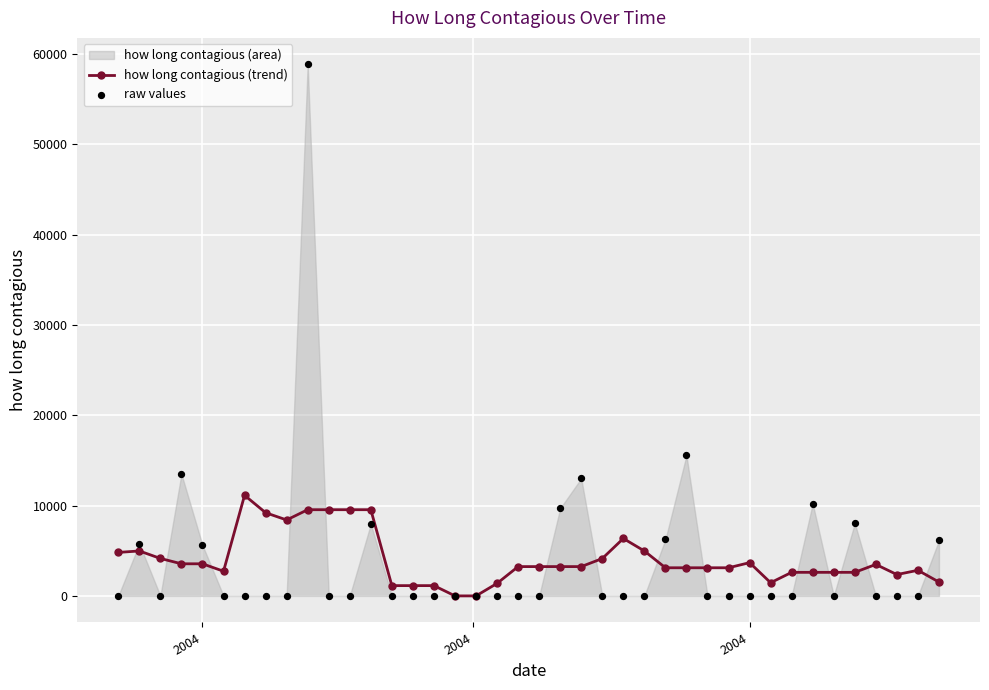

Which series has the widest spread of Y values?

raw values